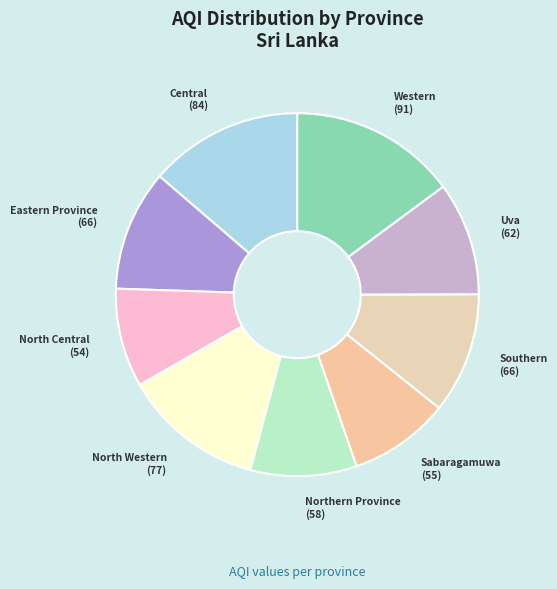

Is it true that Western is 27% of the pie?

False